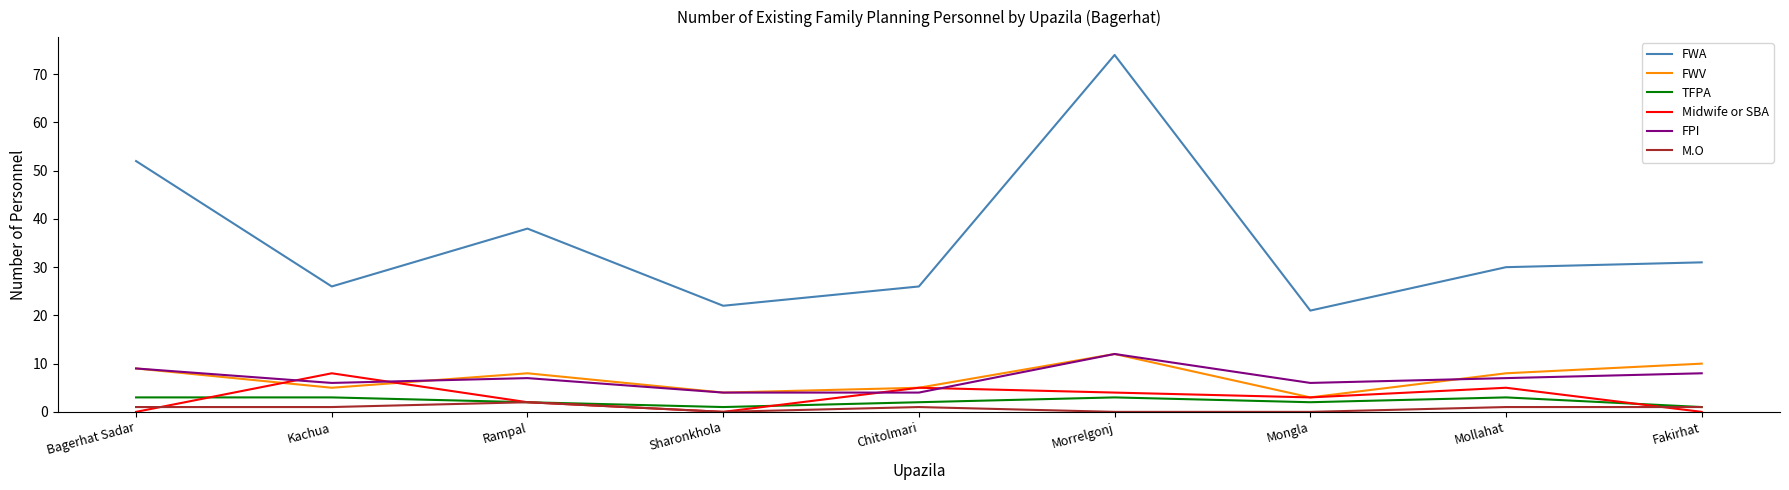

What is the maximum value for FPI?

12